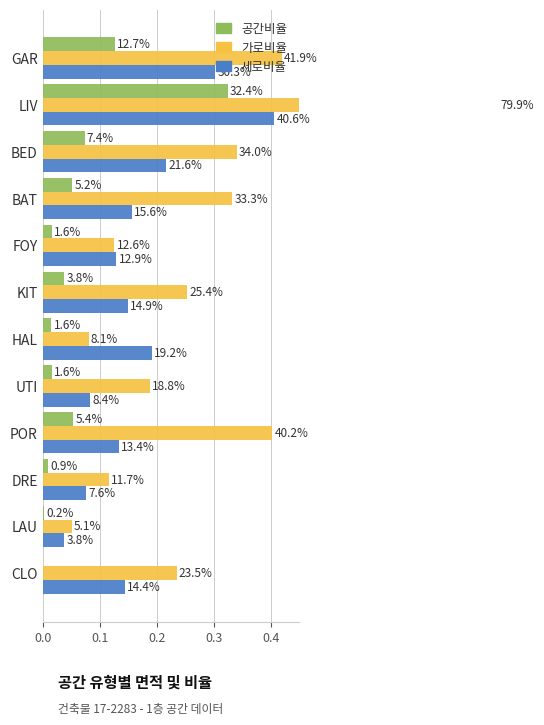

What are all the series names shown in the legend?

공간비율, 가로비율, 세로비율